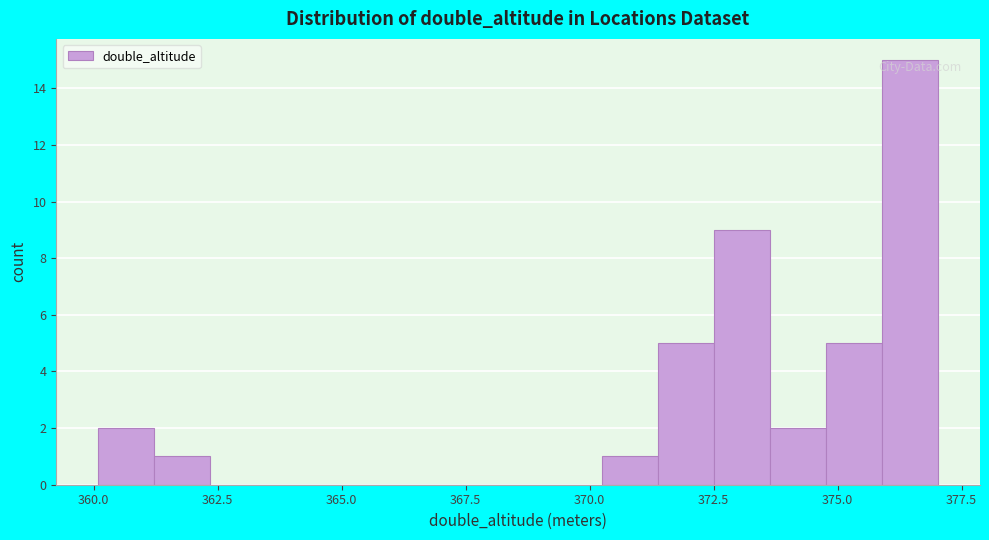

Around what value on the x-axis is the tallest bar? Give the approximate position of its centre, as read against the axis.

376.5